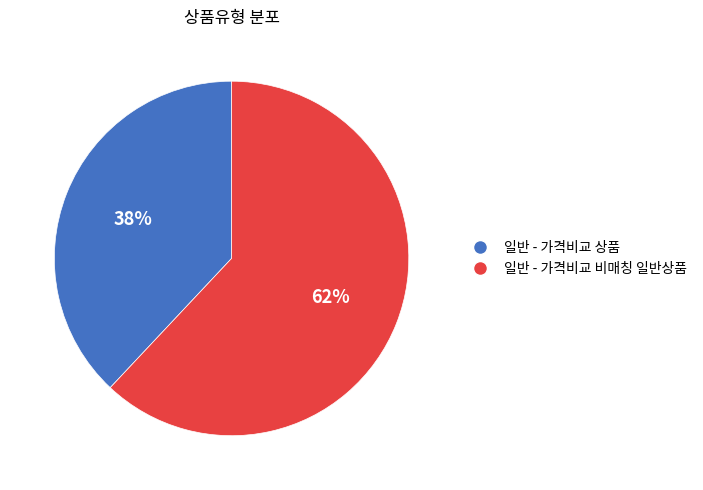

What percentage is the 일반 - 가격비교 상품 slice, to the nearest percent?

38%